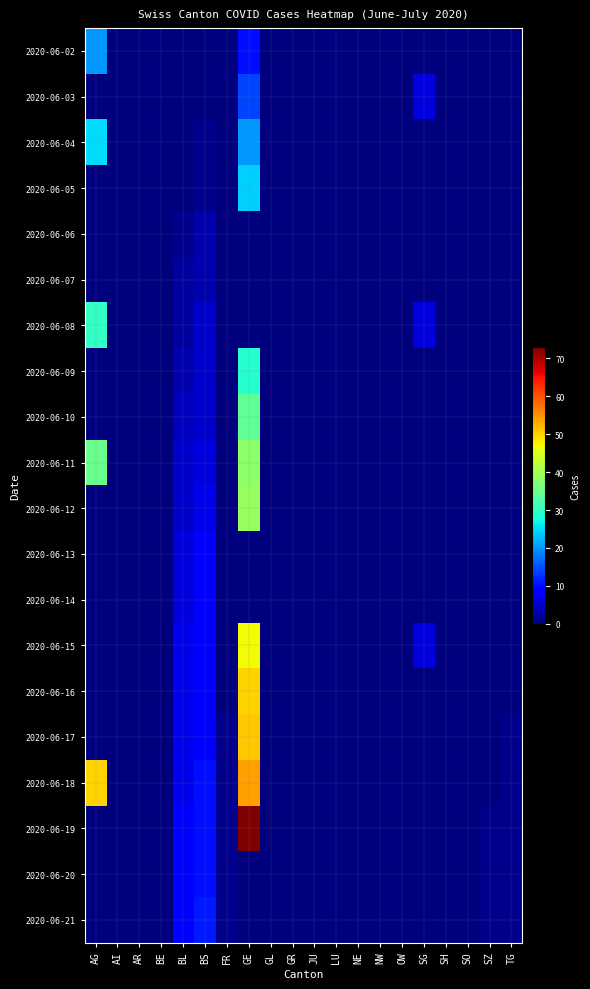

Reading right to left, extract all data points from this chart.

2020-06-02: TG=0	SZ=0	SO=0	SH=0	SG=0	OW=0	NW=0	NE=0	LU=0	JU=0	GR=0	GL=0	GE=10	FR=0	BS=0	BL=0	BE=0	AR=0	AI=0	AG=20
2020-06-03: TG=0	SZ=0	SO=0	SH=0	SG=6	OW=0	NW=0	NE=0	LU=0	JU=0	GR=0	GL=0	GE=14	FR=0	BS=0	BL=0	BE=0	AR=0	AI=0	AG=0
2020-06-04: TG=0	SZ=0	SO=0	SH=0	SG=0	OW=0	NW=0	NE=0	LU=0	JU=0	GR=0	GL=0	GE=20	FR=0	BS=1	BL=0	BE=0	AR=0	AI=0	AG=25
2020-06-05: TG=0	SZ=0	SO=0	SH=0	SG=0	OW=0	NW=0	NE=0	LU=0	JU=0	GR=0	GL=0	GE=24	FR=0	BS=1	BL=0	BE=0	AR=0	AI=0	AG=0
2020-06-06: TG=0	SZ=0	SO=0	SH=0	SG=0	OW=0	NW=0	NE=0	LU=0	JU=0	GR=0	GL=0	GE=0	FR=0	BS=3	BL=1	BE=0	AR=0	AI=0	AG=0
2020-06-07: TG=0	SZ=0	SO=0	SH=0	SG=0	OW=0	NW=0	NE=0	LU=0	JU=0	GR=0	GL=0	GE=0	FR=0	BS=3	BL=2	BE=0	AR=0	AI=0	AG=0
2020-06-08: TG=0	SZ=0	SO=0	SH=0	SG=6	OW=0	NW=0	NE=0	LU=0	JU=0	GR=0	GL=0	GE=0	FR=0	BS=5	BL=2	BE=0	AR=0	AI=0	AG=30
2020-06-09: TG=0	SZ=0	SO=0	SH=0	SG=0	OW=0	NW=0	NE=0	LU=0	JU=0	GR=0	GL=0	GE=29	FR=0	BS=5	BL=3	BE=0	AR=0	AI=0	AG=0
2020-06-10: TG=0	SZ=0	SO=0	SH=0	SG=0	OW=0	NW=0	NE=0	LU=0	JU=0	GR=0	GL=0	GE=34	FR=0	BS=5	BL=4	BE=0	AR=0	AI=0	AG=0
2020-06-11: TG=0	SZ=0	SO=0	SH=0	SG=0	OW=0	NW=0	NE=0	LU=0	JU=0	GR=0	GL=0	GE=38	FR=0	BS=6	BL=5	BE=0	AR=0	AI=0	AG=35
2020-06-12: TG=0	SZ=0	SO=0	SH=0	SG=0	OW=0	NW=0	NE=0	LU=0	JU=0	GR=0	GL=0	GE=39	FR=0	BS=7	BL=5	BE=0	AR=0	AI=0	AG=0
2020-06-13: TG=0	SZ=0	SO=0	SH=0	SG=0	OW=0	NW=0	NE=0	LU=0	JU=0	GR=0	GL=0	GE=0	FR=0	BS=8	BL=6	BE=0	AR=0	AI=0	AG=0
2020-06-14: TG=0	SZ=0	SO=0	SH=0	SG=0	OW=0	NW=0	NE=0	LU=0	JU=0	GR=0	GL=0	GE=0	FR=0	BS=9	BL=6	BE=0	AR=0	AI=0	AG=0
2020-06-15: TG=0	SZ=0	SO=0	SH=0	SG=6	OW=0	NW=0	NE=0	LU=0	JU=0	GR=0	GL=0	GE=47	FR=0	BS=9	BL=7	BE=0	AR=0	AI=0	AG=0
2020-06-16: TG=0	SZ=0	SO=0	SH=0	SG=0	OW=0	NW=0	NE=0	LU=0	JU=0	GR=0	GL=0	GE=50	FR=0	BS=9	BL=7	BE=0	AR=0	AI=0	AG=0
2020-06-17: TG=1	SZ=0	SO=0	SH=0	SG=0	OW=0	NW=0	NE=0	LU=0	JU=0	GR=0	GL=0	GE=51	FR=1	BS=9	BL=7	BE=0	AR=0	AI=0	AG=0
2020-06-18: TG=1	SZ=0	SO=0	SH=0	SG=0	OW=0	NW=0	NE=0	LU=0	JU=0	GR=0	GL=0	GE=54	FR=1	BS=10	BL=7	BE=0	AR=0	AI=0	AG=50
2020-06-19: TG=1	SZ=1	SO=0	SH=0	SG=0	OW=0	NW=0	NE=0	LU=0	JU=0	GR=0	GL=0	GE=73	FR=1	BS=10	BL=8	BE=0	AR=0	AI=0	AG=0
2020-06-20: TG=1	SZ=1	SO=0	SH=0	SG=0	OW=0	NW=0	NE=0	LU=0	JU=0	GR=0	GL=0	GE=0	FR=1	BS=10	BL=8	BE=0	AR=0	AI=0	AG=0
2020-06-21: TG=1	SZ=1	SO=0	SH=0	SG=0	OW=0	NW=0	NE=0	LU=0	JU=0	GR=0	GL=0	GE=0	FR=1	BS=11	BL=8	BE=0	AR=0	AI=0	AG=0